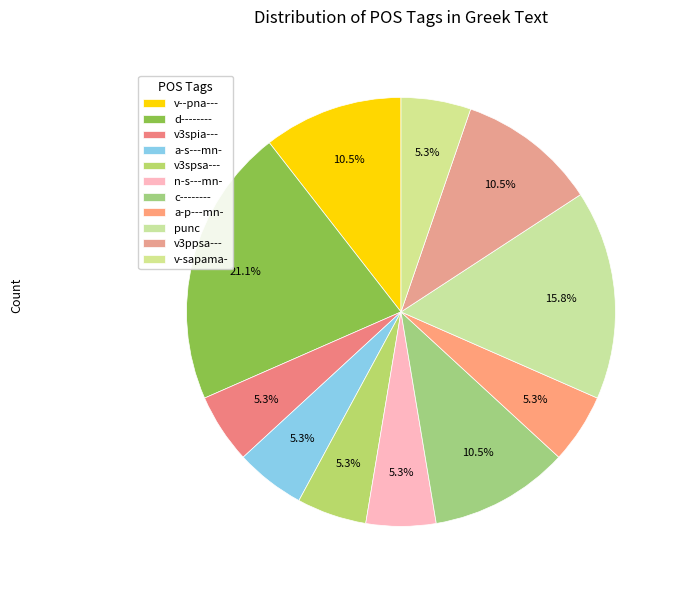

Between v-sapama- and v3spia---, which is larger?

v-sapama-